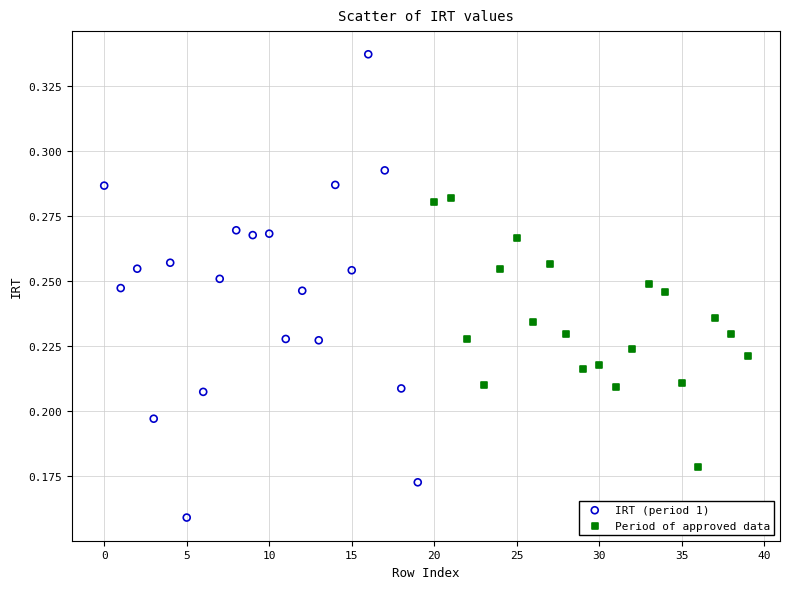

What are all the series names shown in the legend?

IRT (period 1), Period of approved data